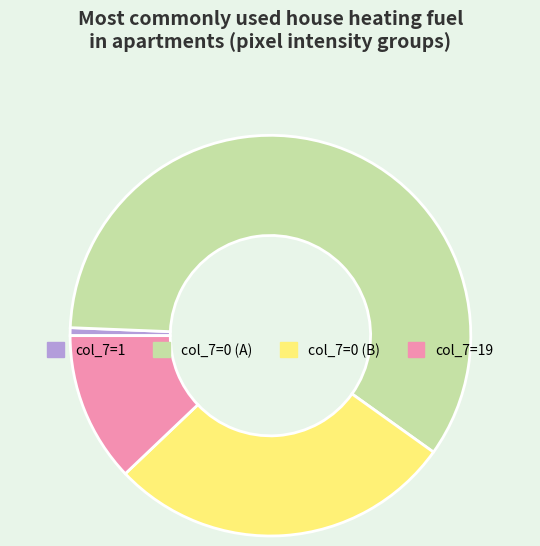

How many slices are in this pie chart?

4